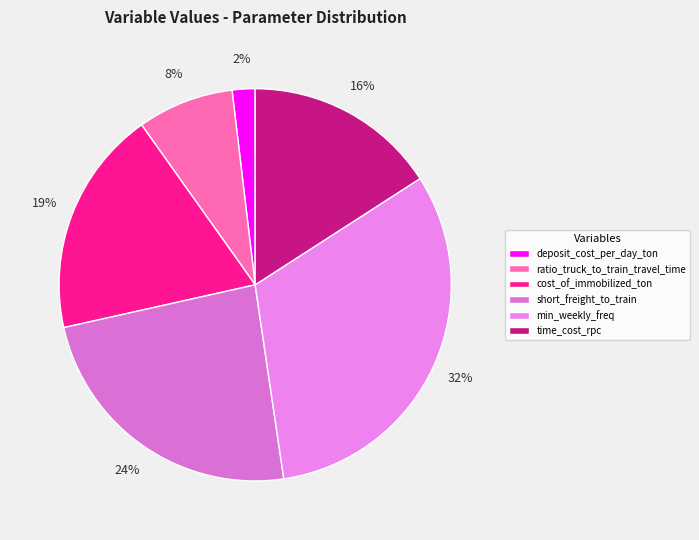

Is there a majority slice in this chart?

No